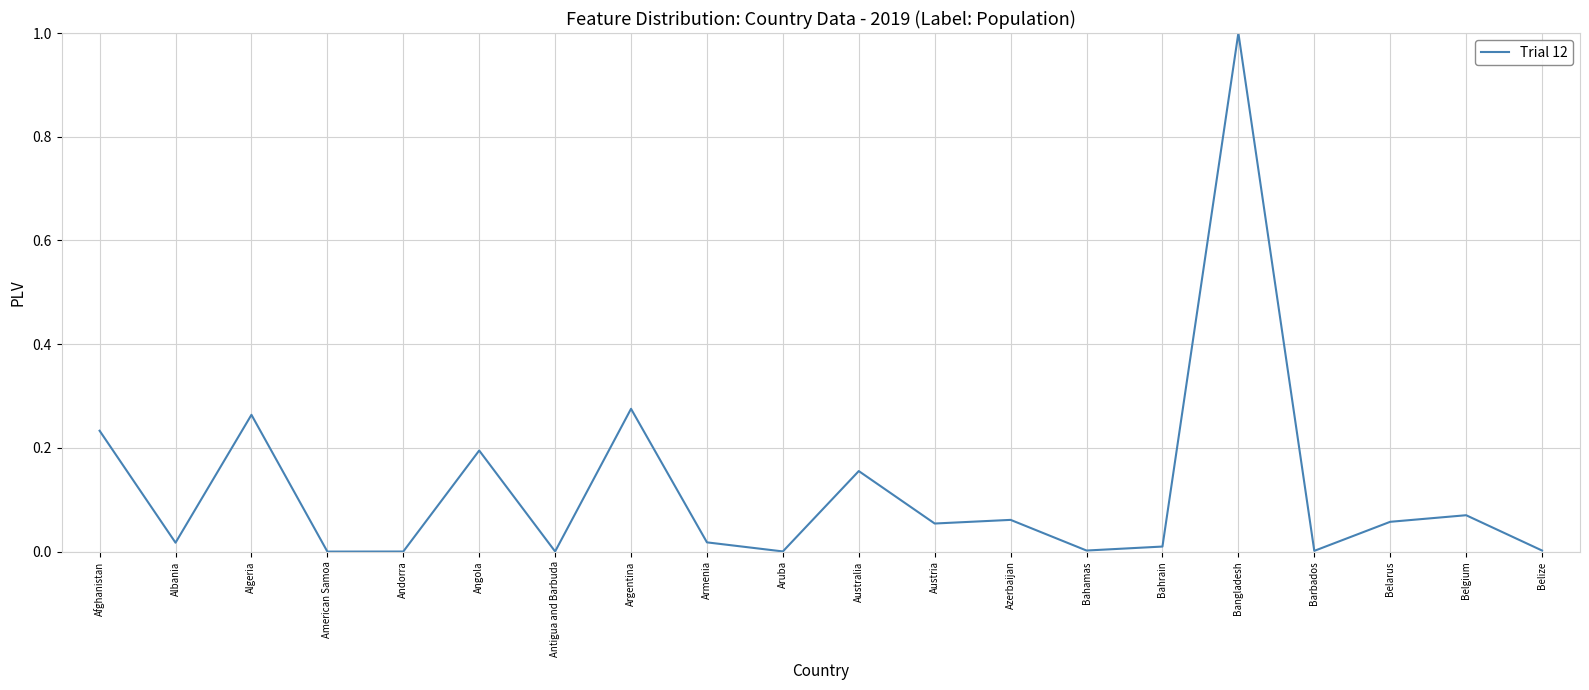

What is the maximum value shown in the chart?

1.0